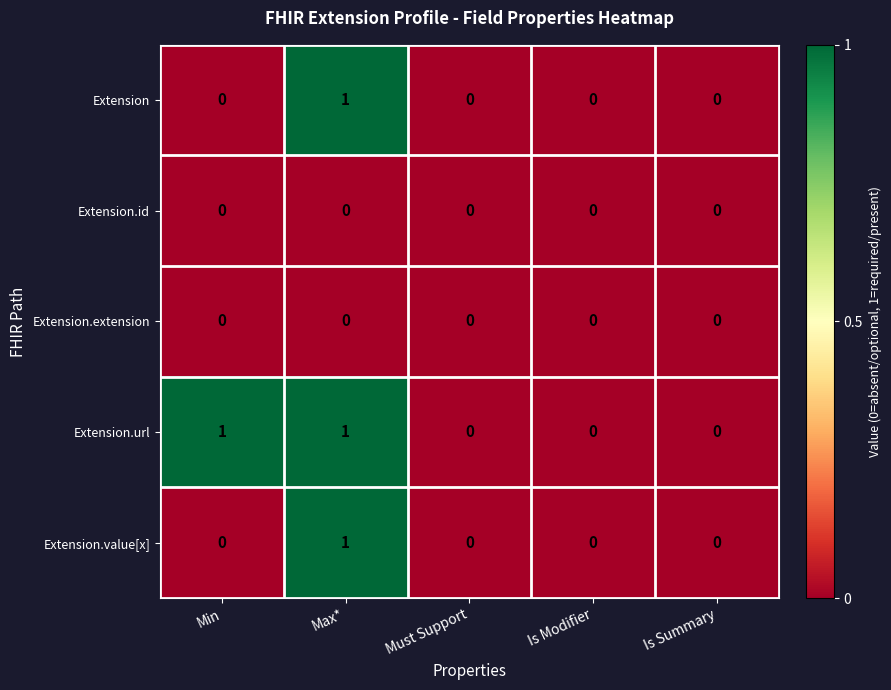

Count the Extension.value[x] values in the range 0 to 1.

5